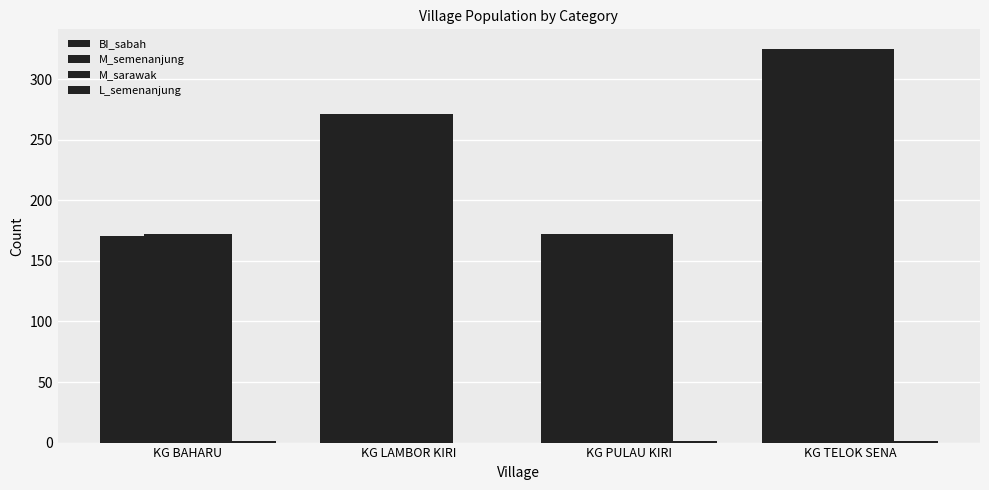

True or false: BI_sabah has a value of 325 at KG TELOK SENA.

True